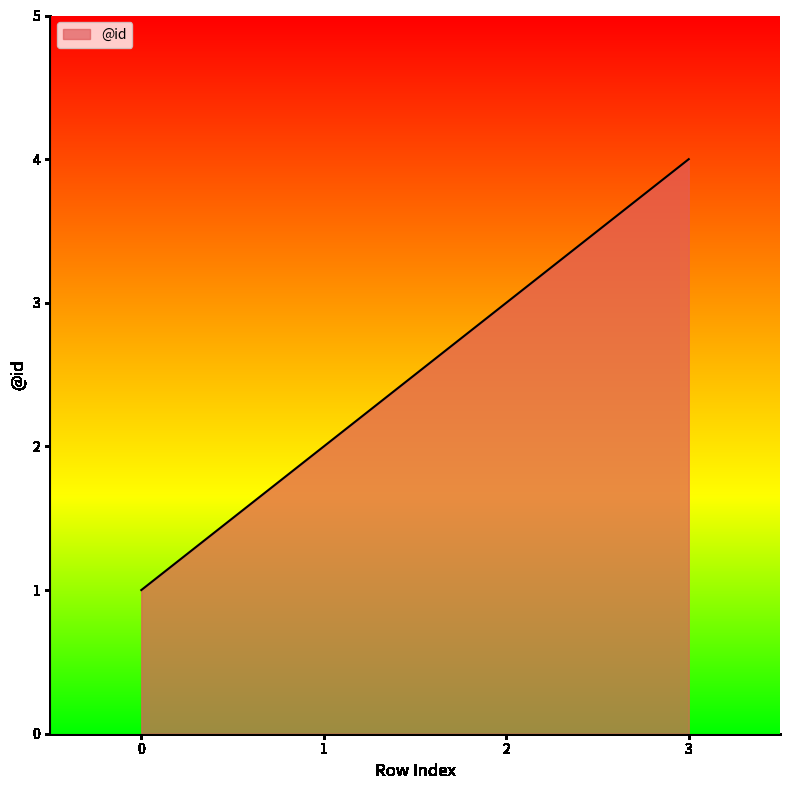

Reading left to right, what are all the values shown in this chart?

0=1	1=2	2=3	3=4